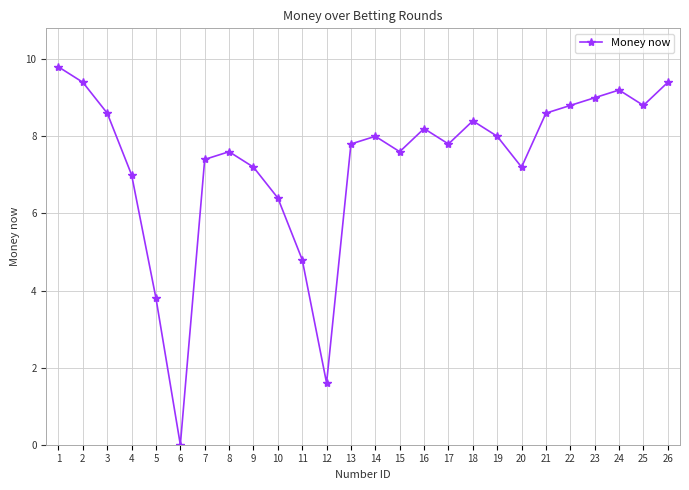

Where is the data nearest to the value 4?

5